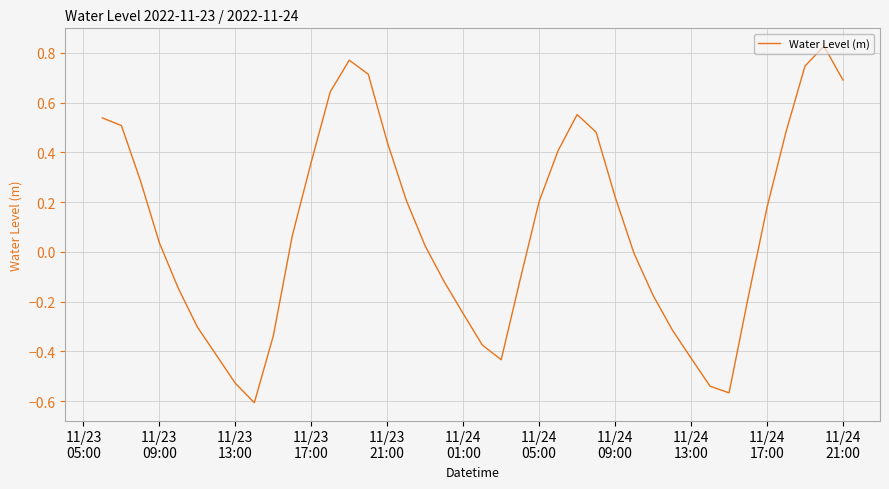

How many lines are shown in the chart?

1